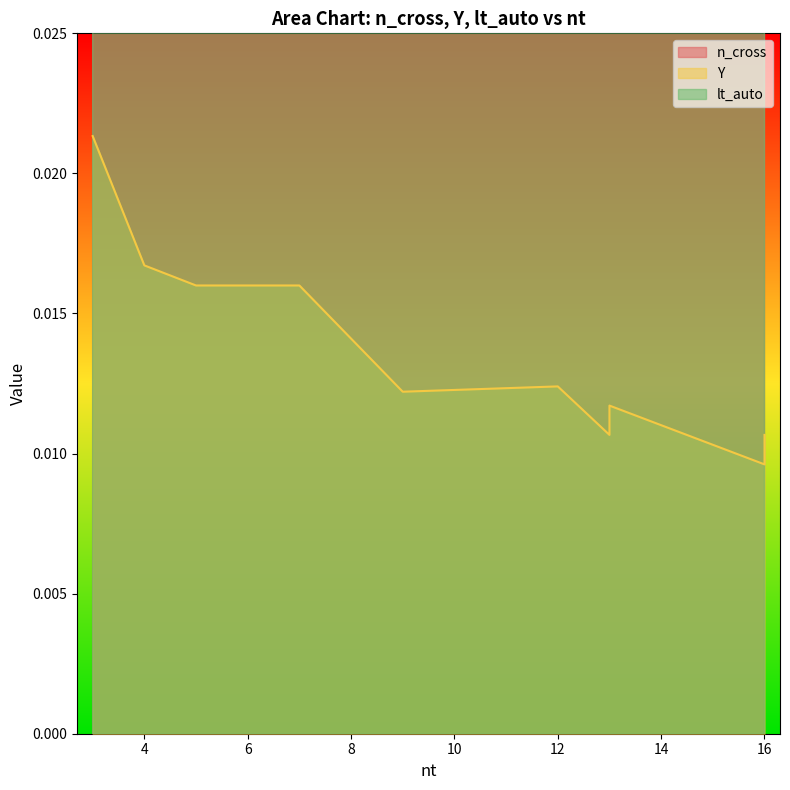

What is the label of the 9th point from the right?

5